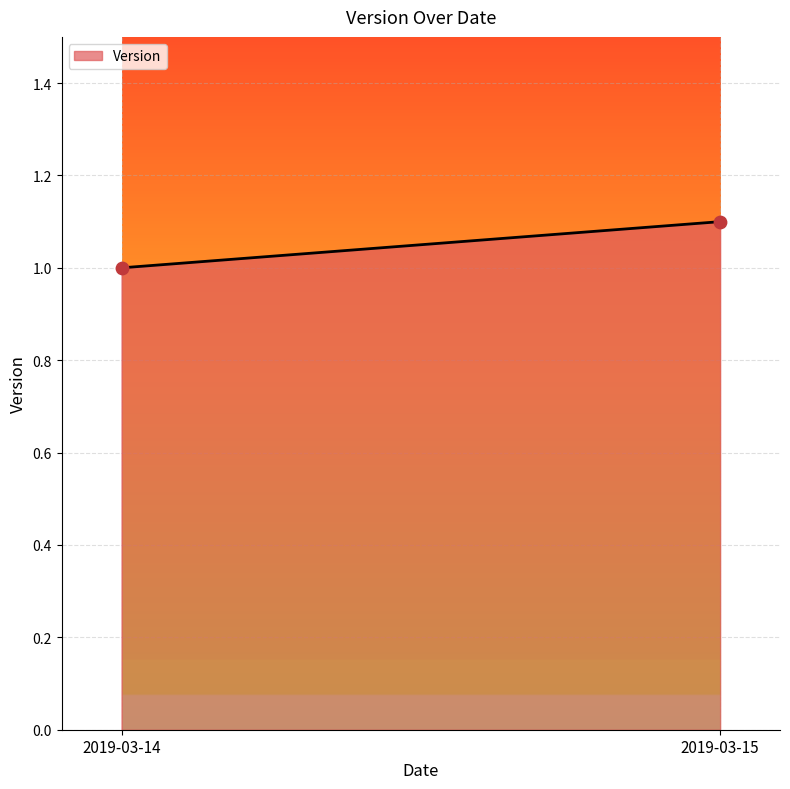

What is the average Y value?

1.1